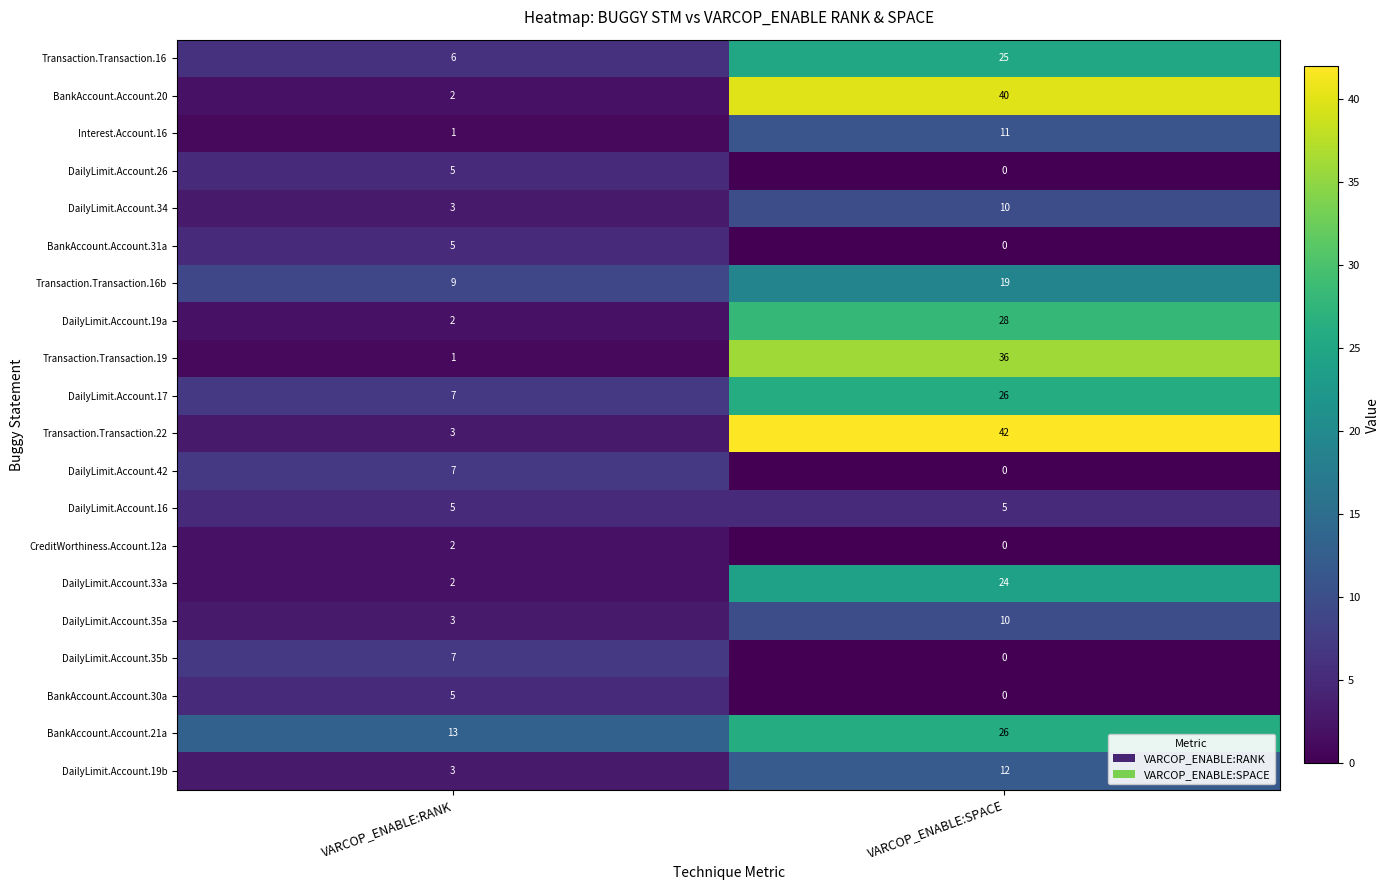

What is the sum of all Transaction.Transaction.16b values?

28